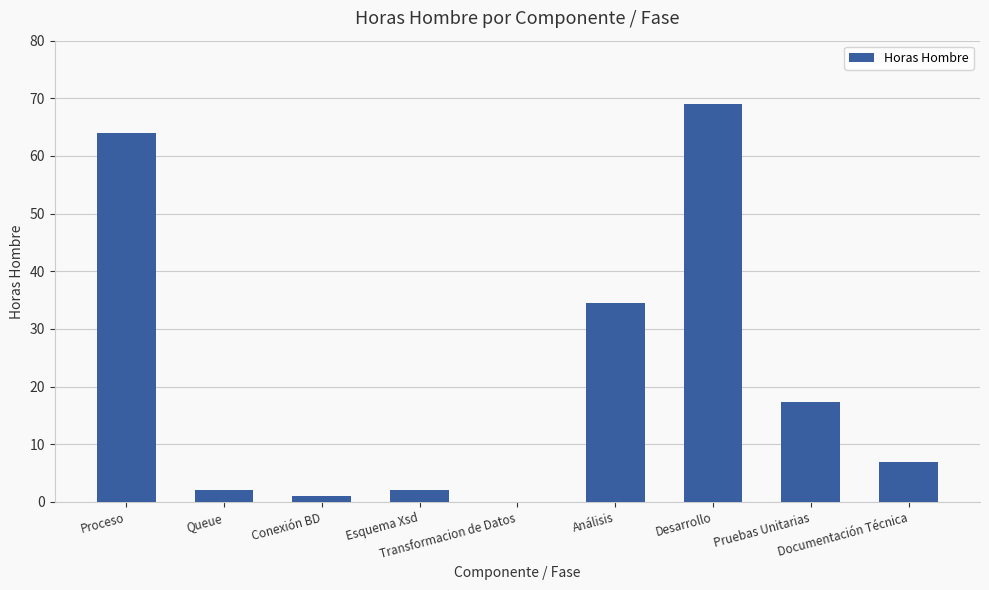

Is it true that the value at Transformacion de Datos is 0.0?

True